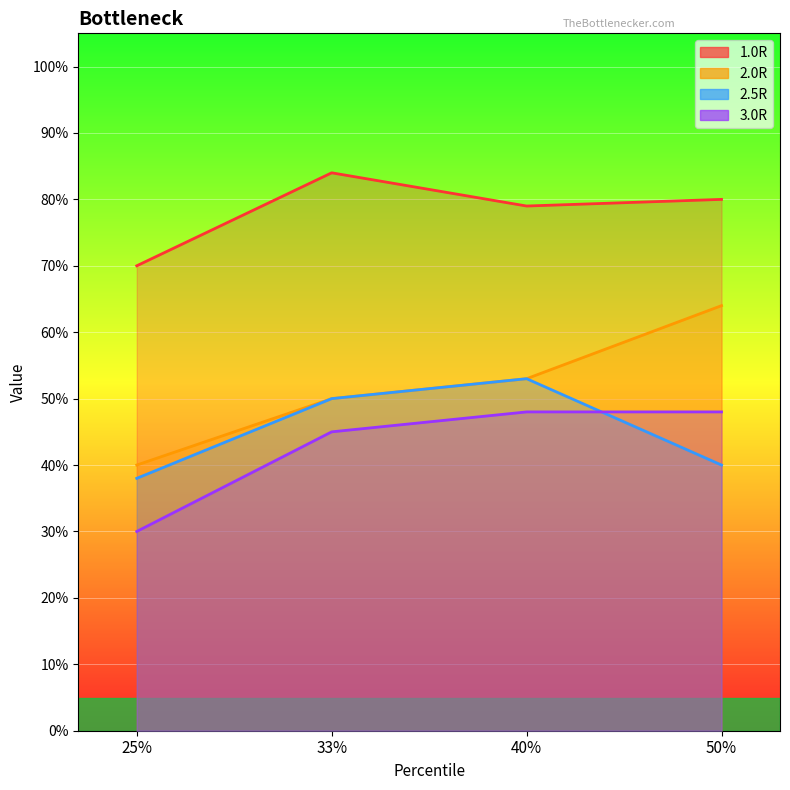

What is the sum of all 2.0R values?

2.1